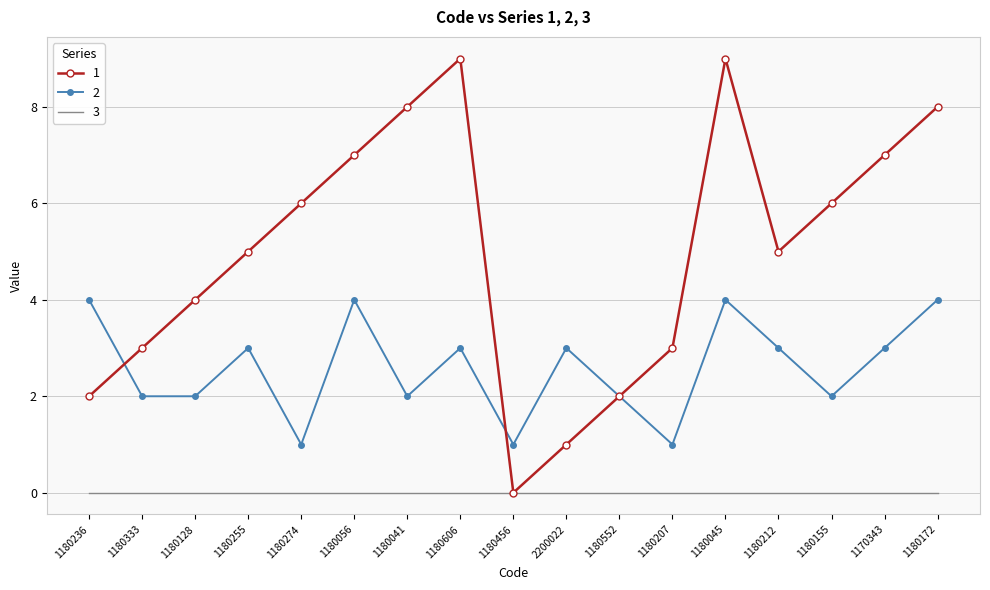

What position from the right is 1180552?

7